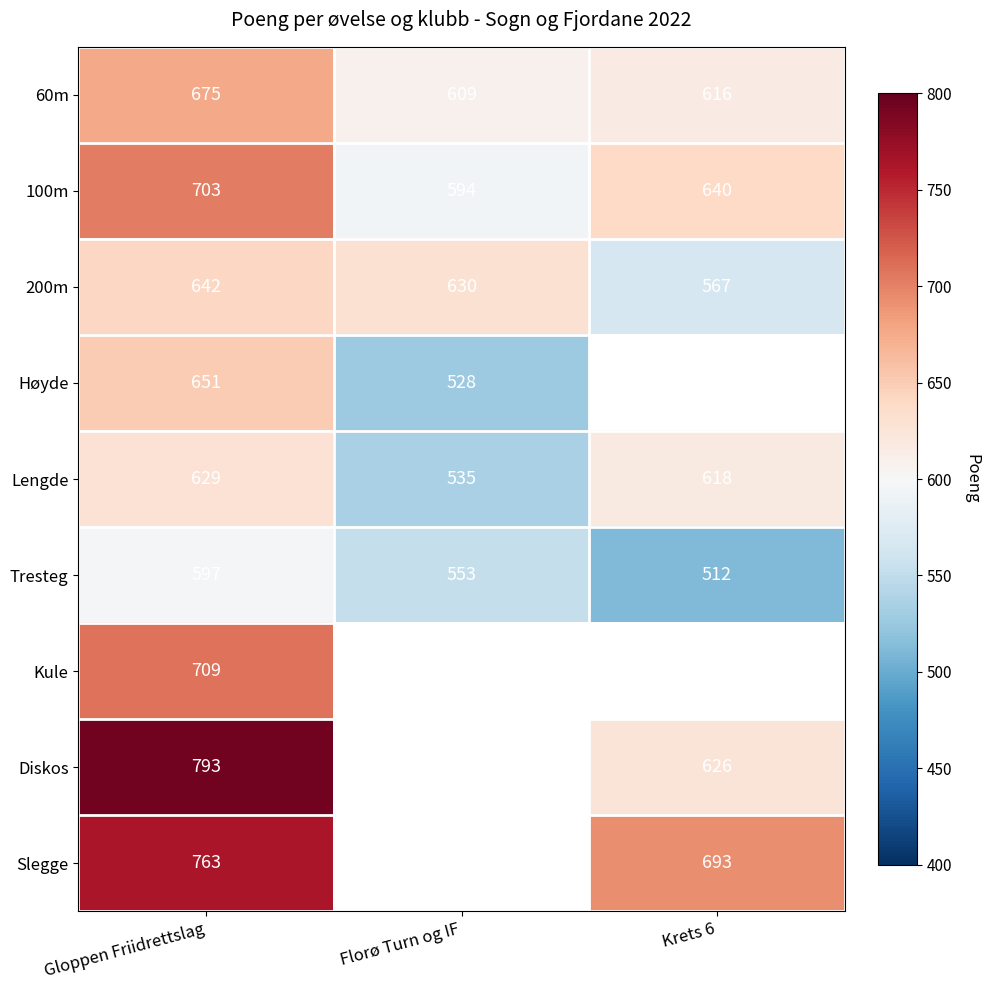

How many series are shown in this chart?

9